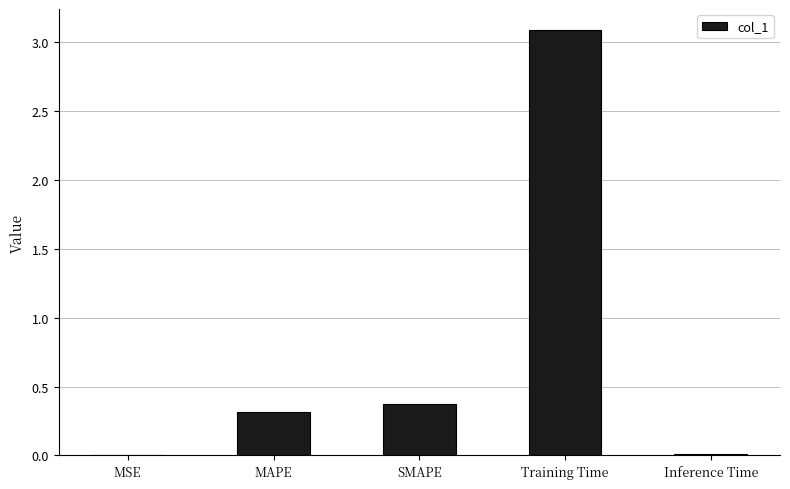

Does the chart contain stacked bars?

No